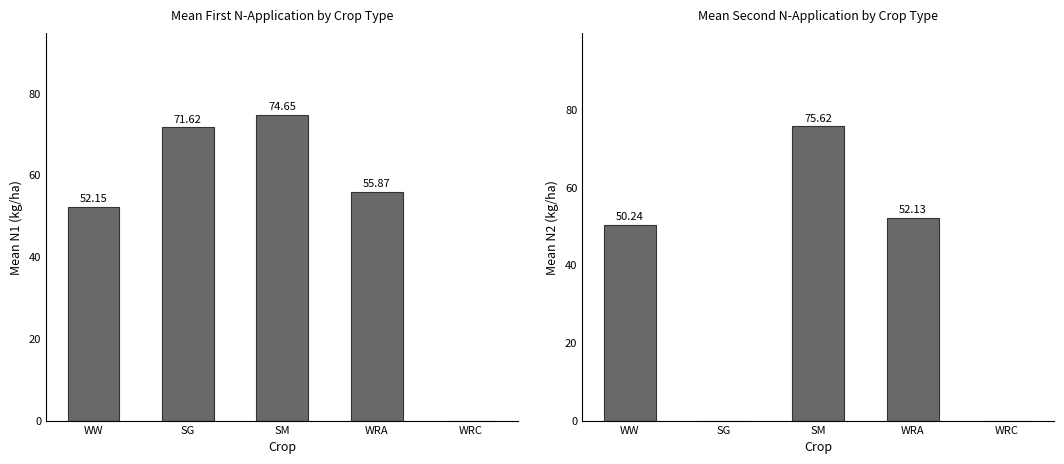

Rank the series at SG from highest to lowest value.

Mean N1, Mean N2